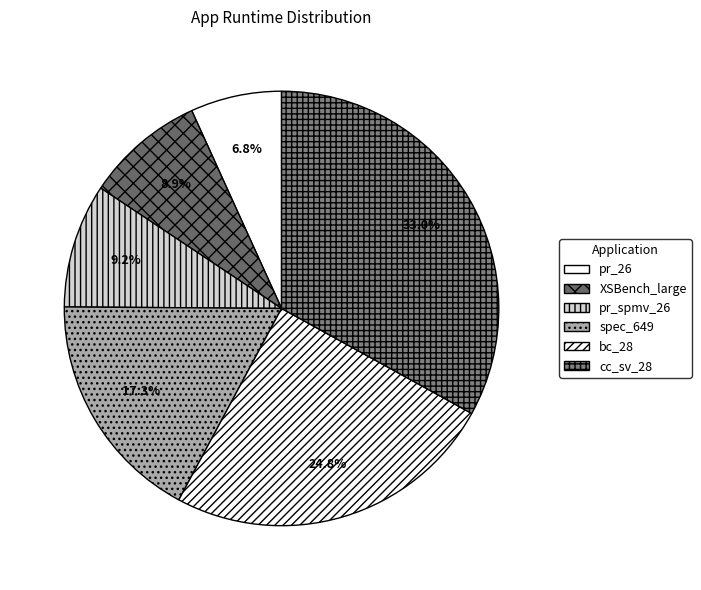

To the nearest percent, what is the difference between the bc_28 and cc_sv_28 slice percentages?

8%